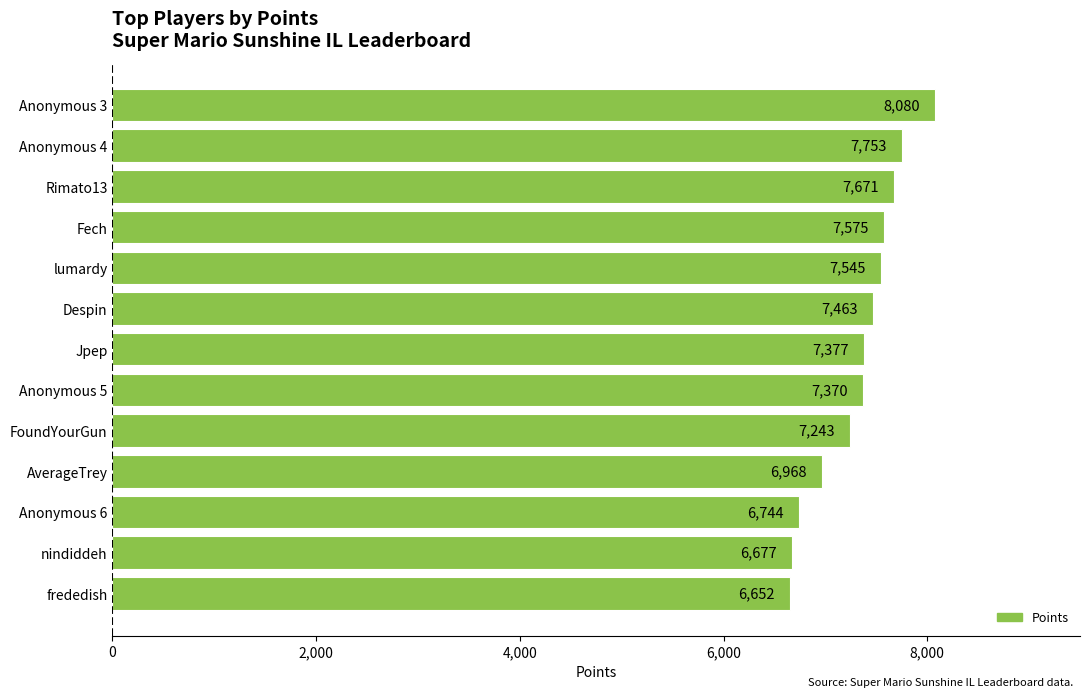

What is the maximum value shown in the chart?

8080